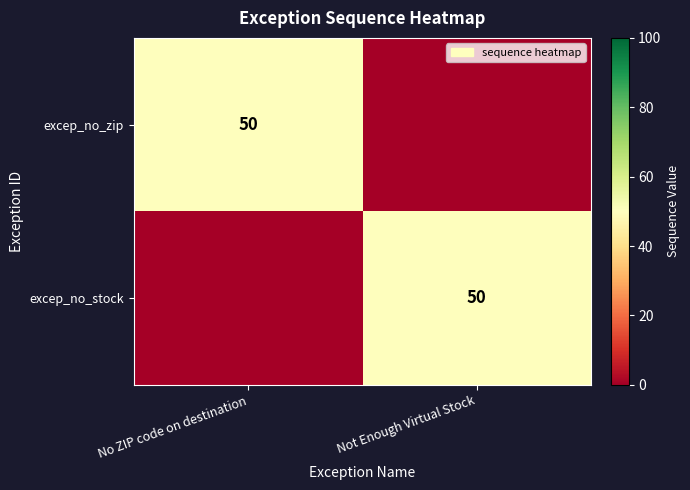

Is it true that excep_no_stock equals 50 at Not Enough Virtual Stock?

True